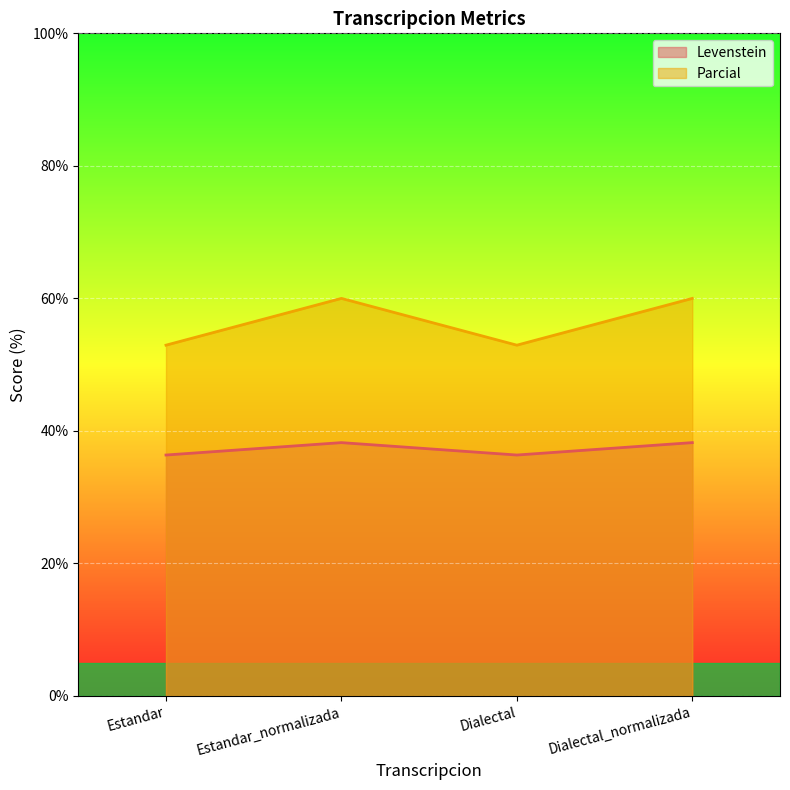

At how many categories does at least one series exceed 40?

4